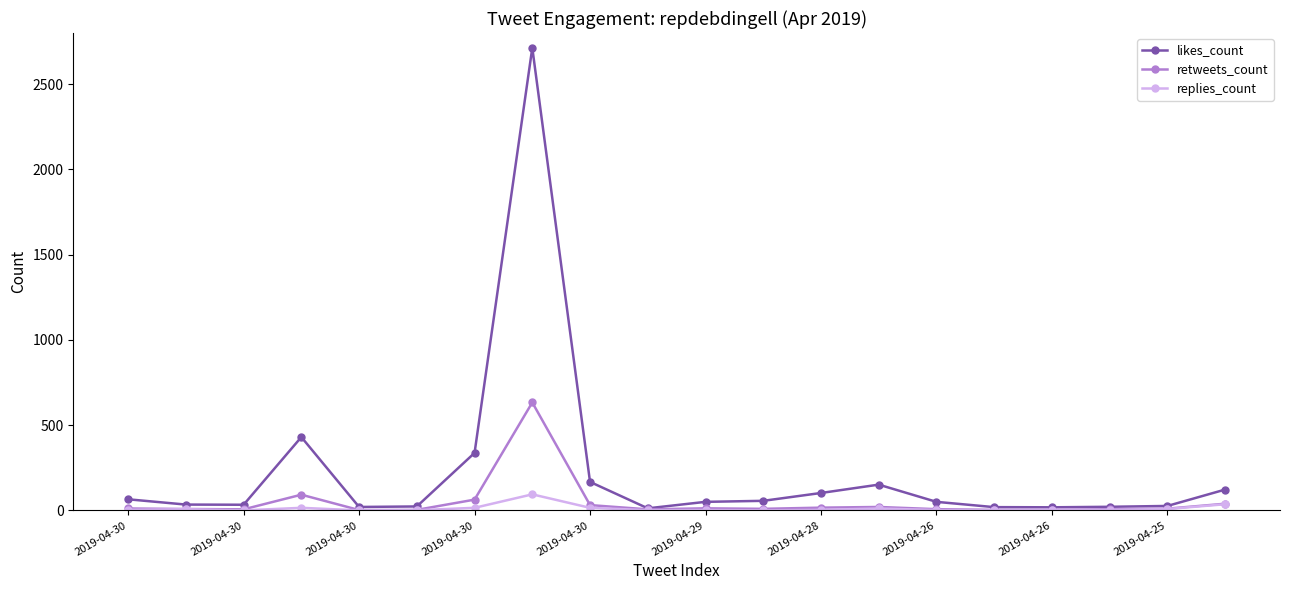

Which series has the largest total across all categories?

likes_count